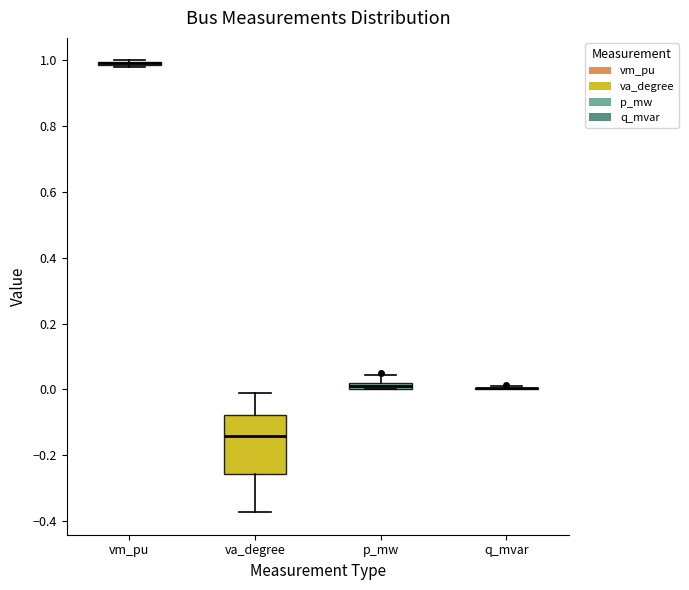

Which box is the tallest, from its lower edge to its upper edge?

va_degree